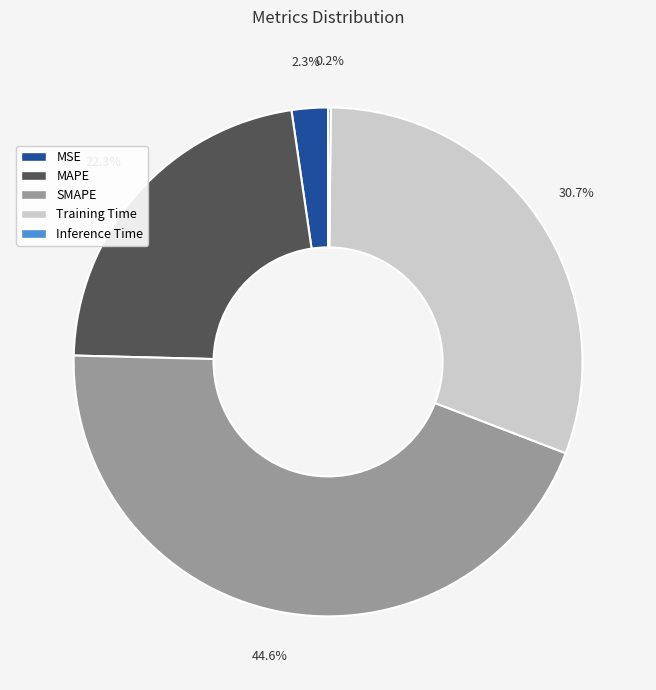

Do MAPE and MSE together represent more than half of the pie?

No